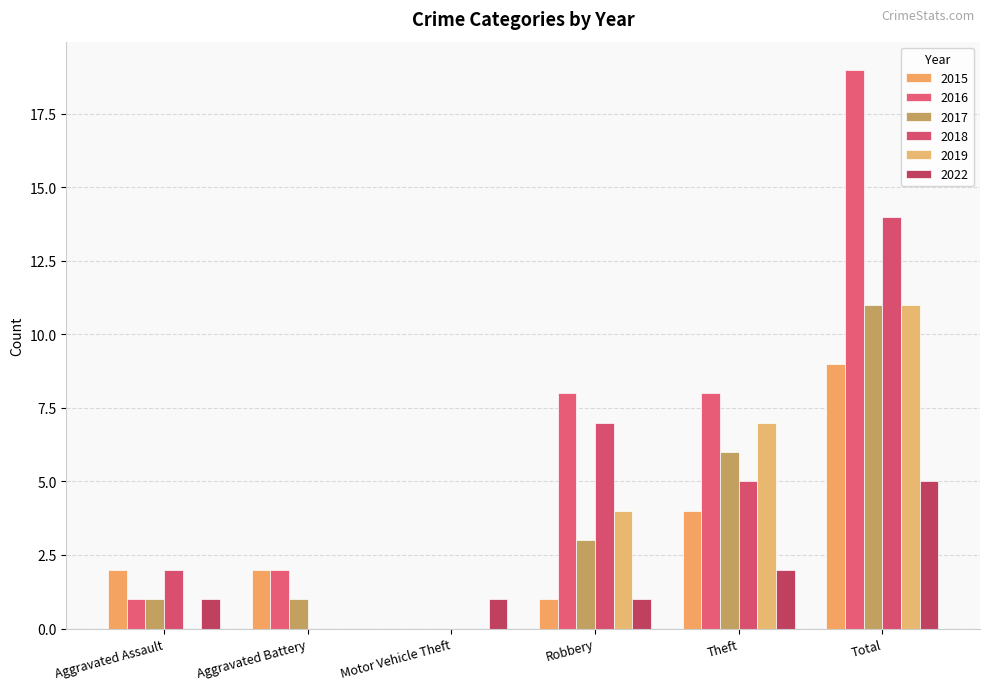

What is the value of the 2016 bar at the 5th from the left?

8